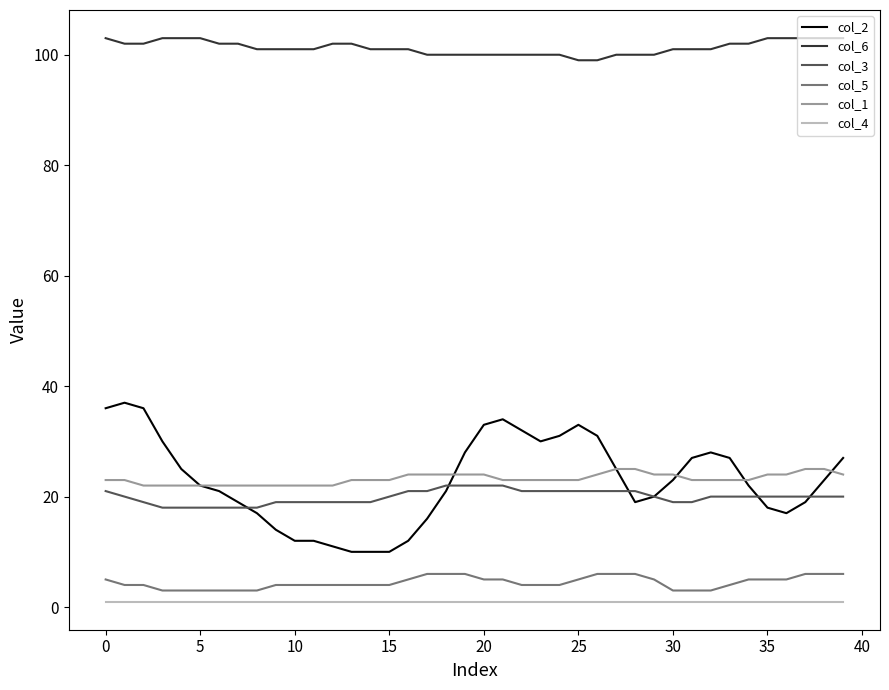

Which series has the largest total across all categories?

col_6